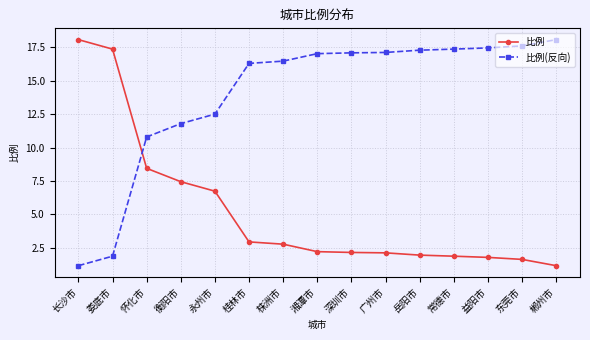

At how many categories does at least one series exceed 6?

15